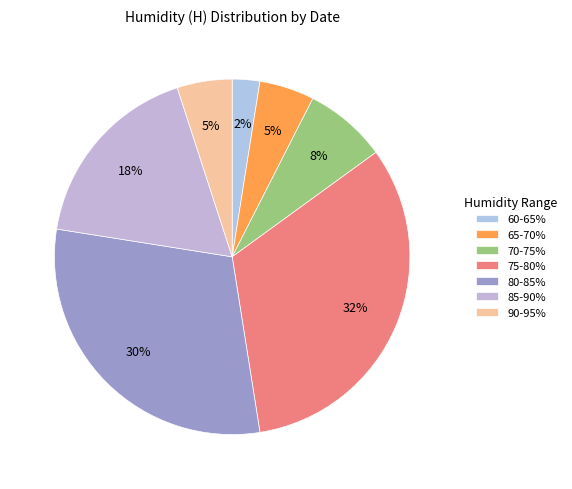

Which category has the smallest portion of the pie?

60-65%